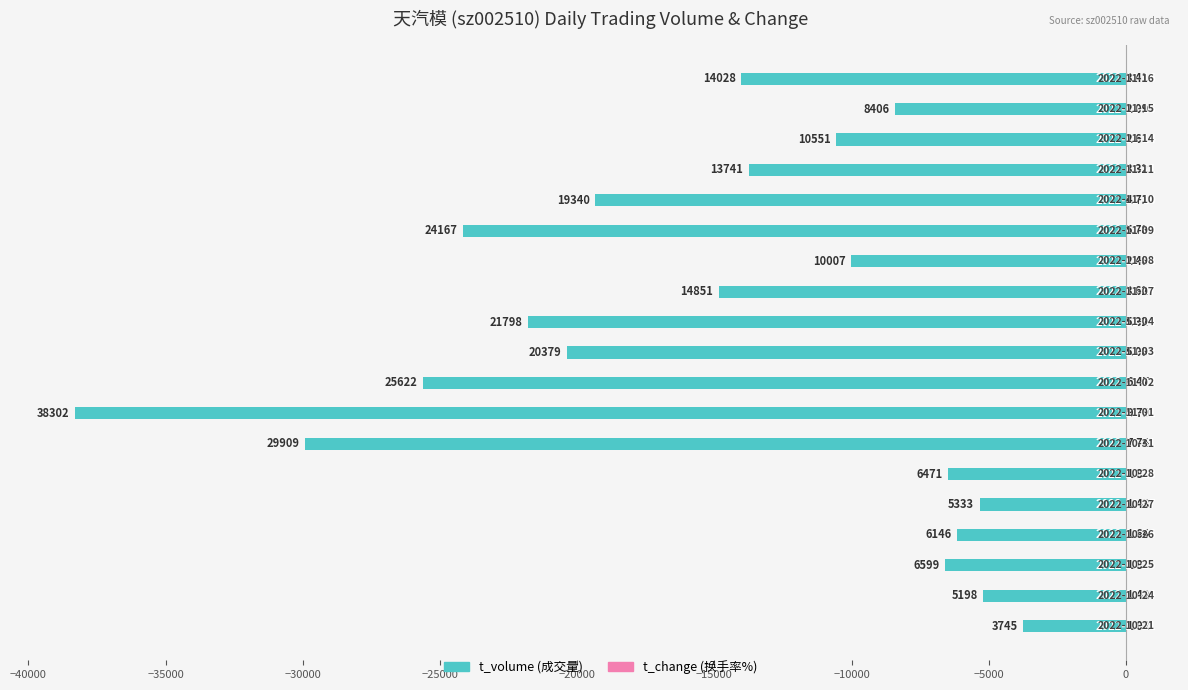

What is the difference between the second highest and minimum values in the t_volume series?

33104.0